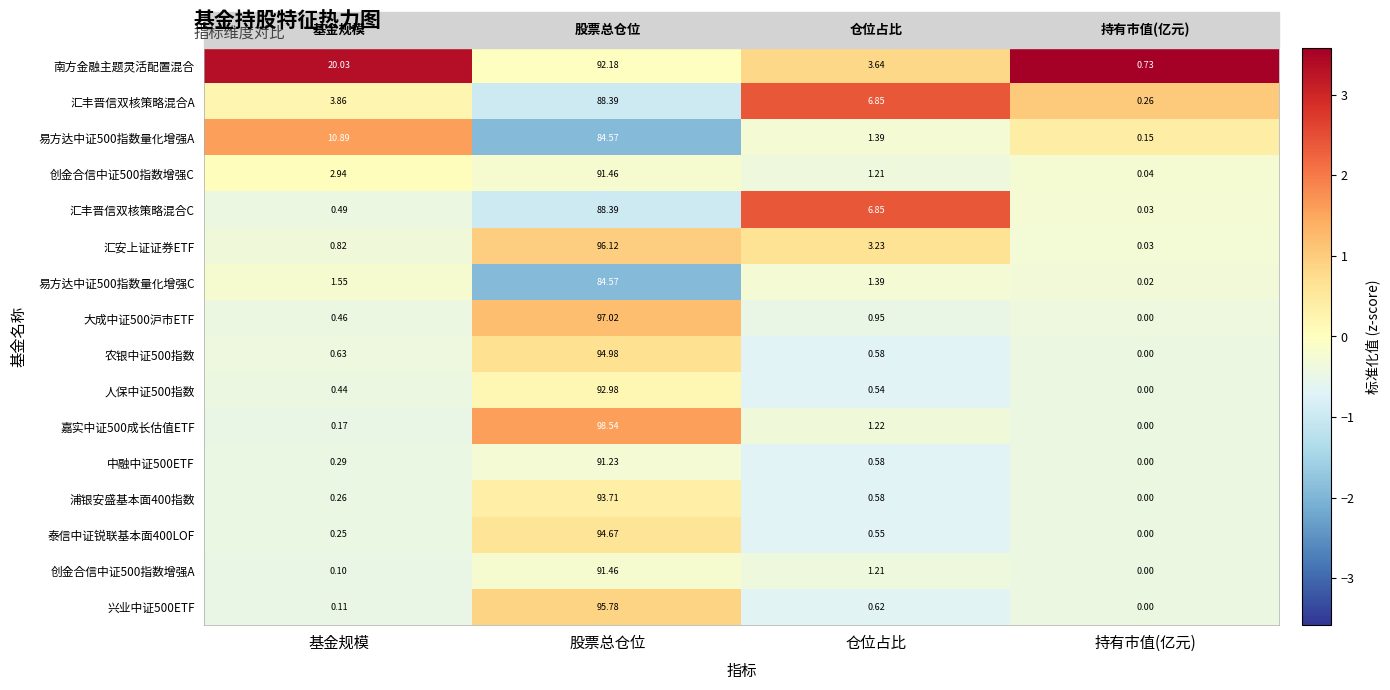

Where is 汇丰晋信双核策略混合C nearest to the value 44?

仓位占比